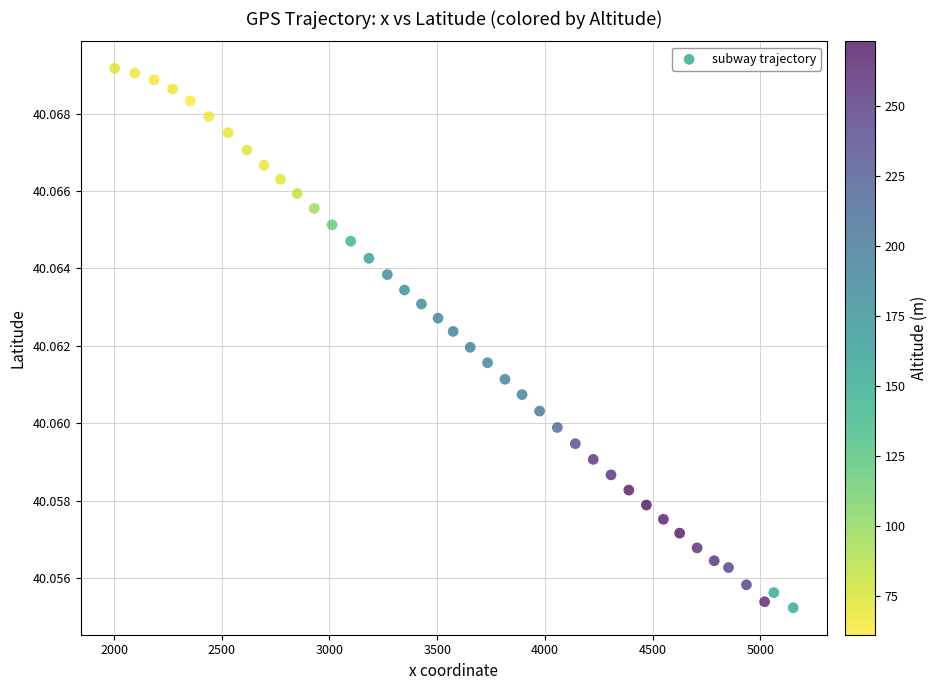

What is the range of X values (max minus min)?

3149.6